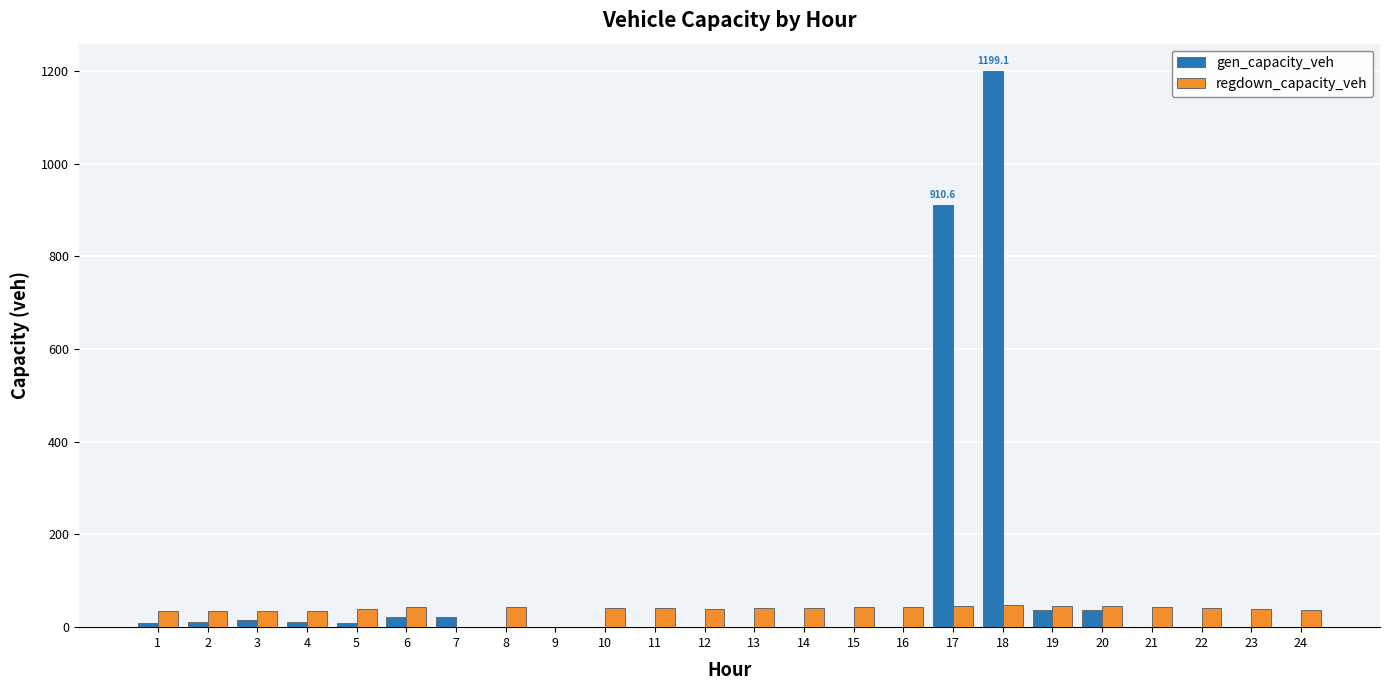

What is the total value across all series at 5?

47.6